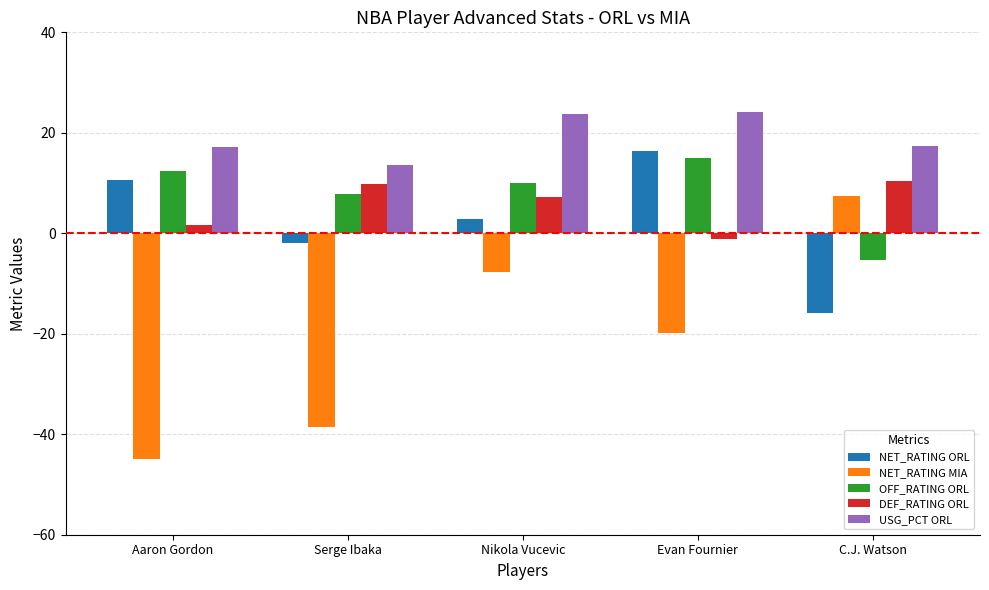

Read the DEF_RATING ORL value at C.J. Watson.

10.5